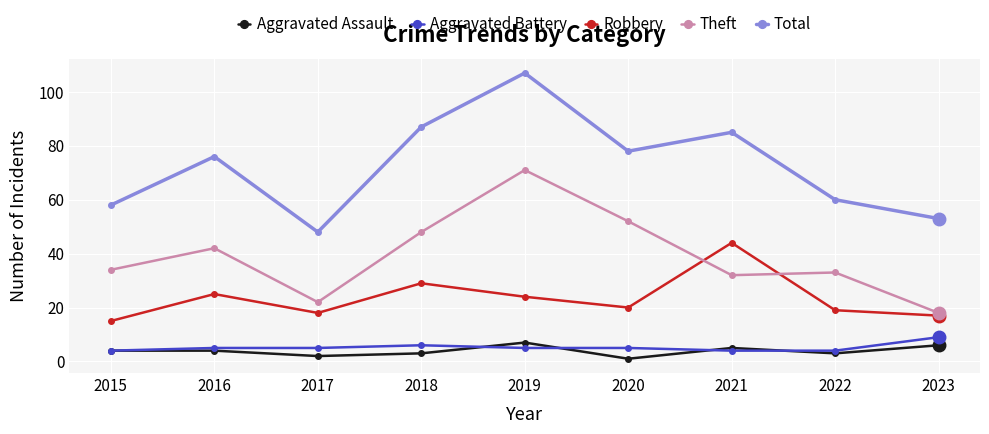

Count the number of categories in the chart.

9